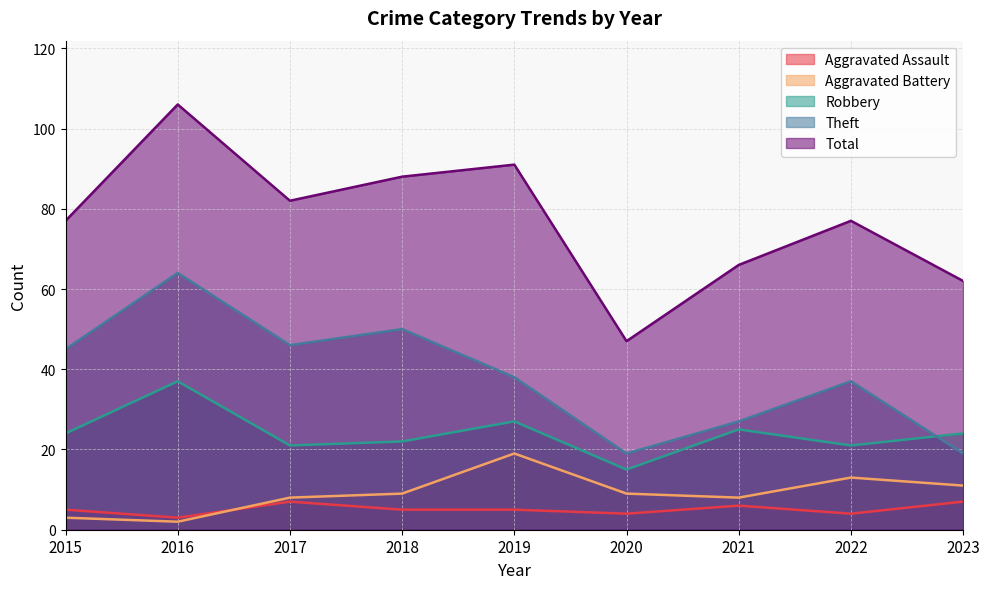

Does the chart display data point markers on the line(s)?

No